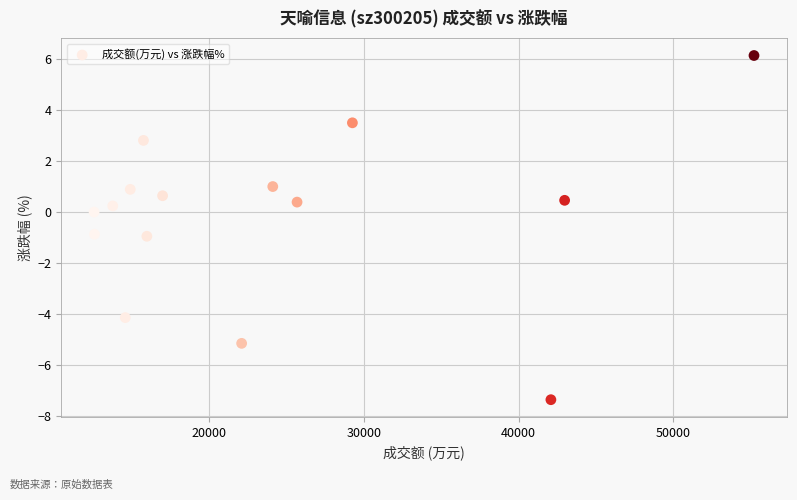

What is the range of X values (max minus min)?

42648.0